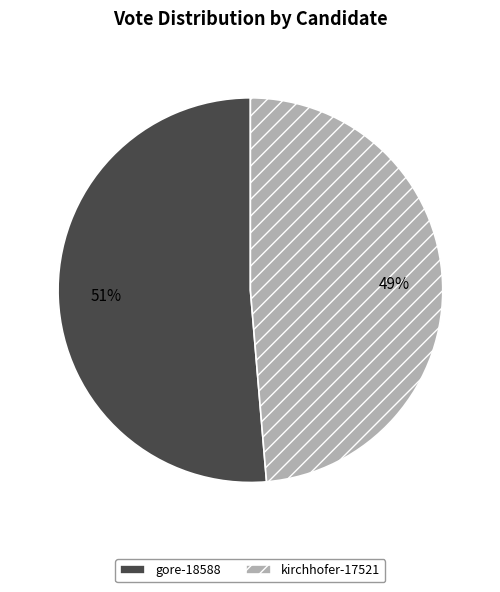

What is the smallest slice in the pie chart?

kirchhofer-17521